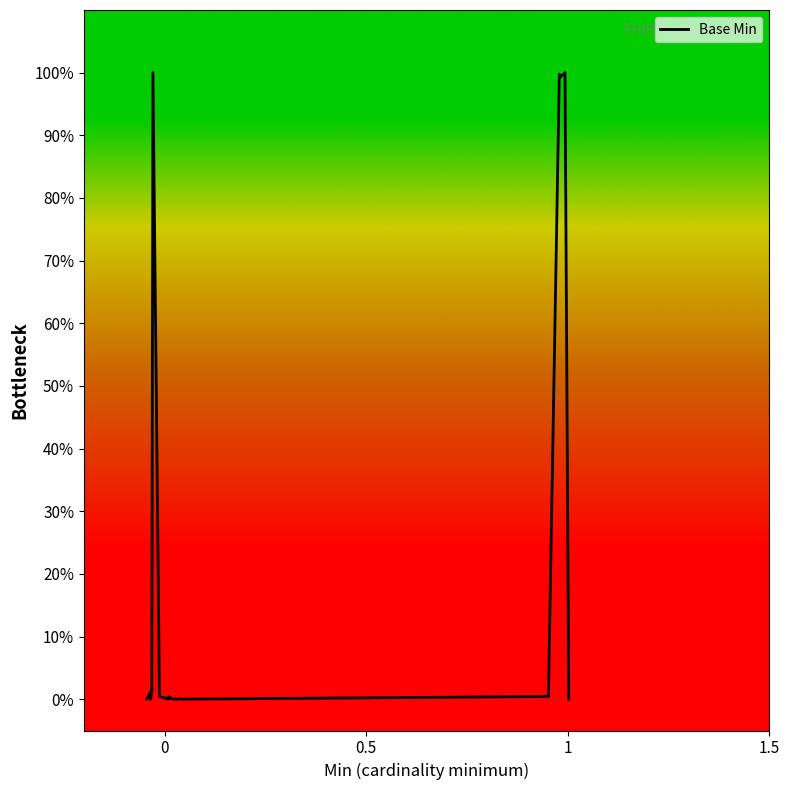

Reading right to left, transcribe all the data shown in this chart.

0.0	1.0	1.0	1.0	0.0	0.0	0.0	0.0	0.0	0.0	0.0	0.0	0.0	0.0	1.0	0.0	0.0	0.0	0.0	0.0